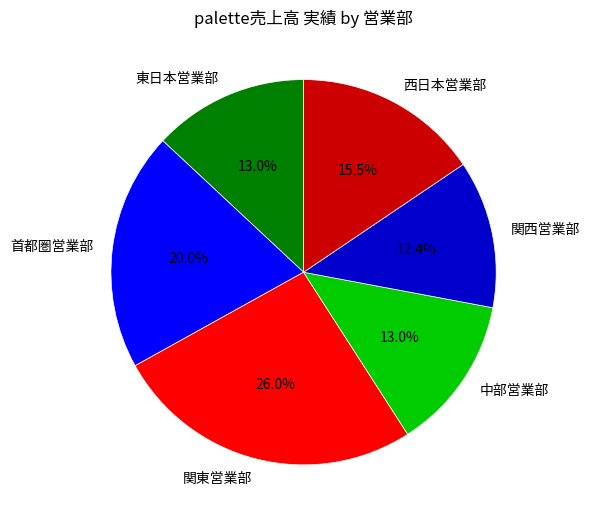

What is the ratio of the value at 中部営業部 to the value at 東日本営業部?

1.0